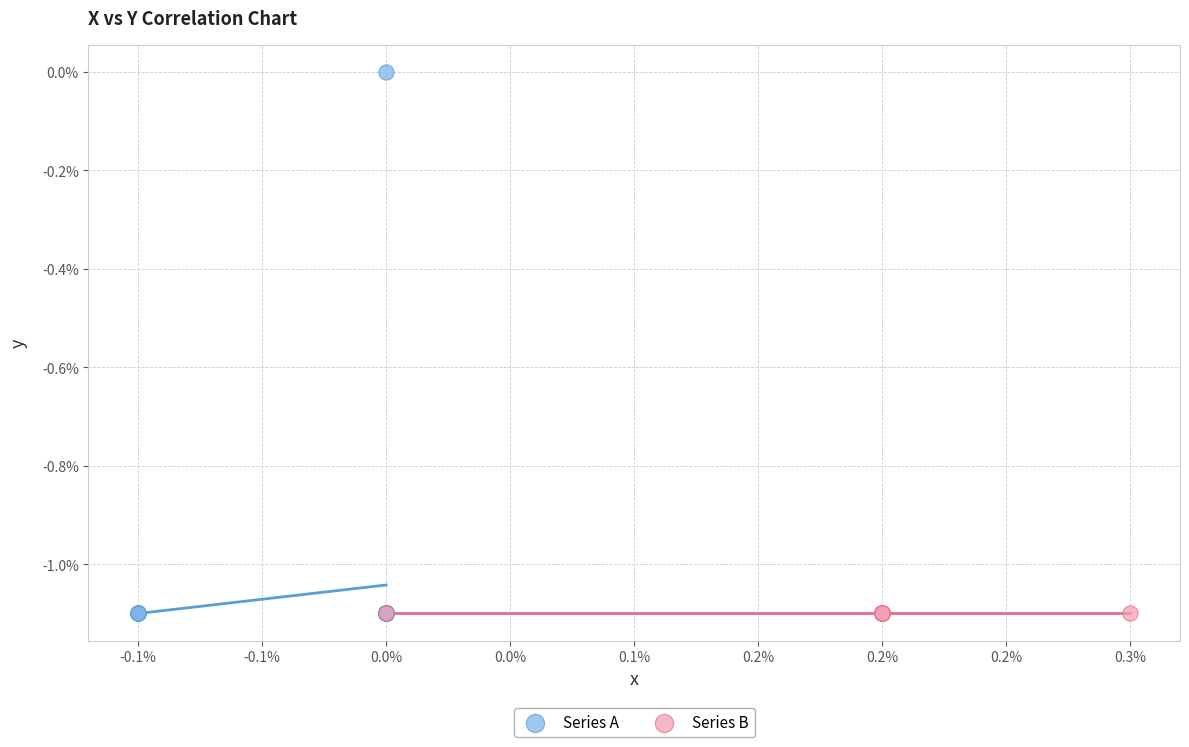

What are all the series names shown in the legend?

Series A, Series B